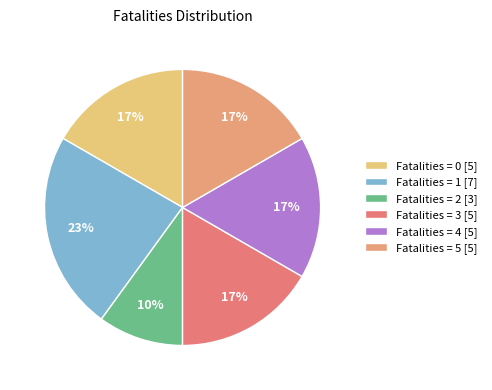

Count the number of slices in the pie.

6